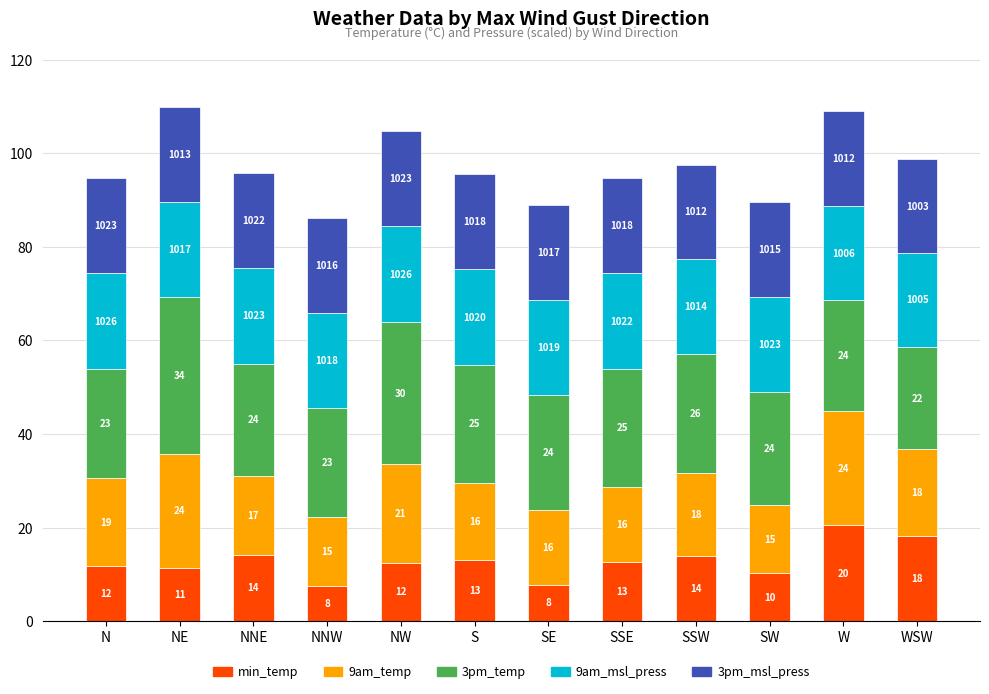

Does the chart contain stacked bars?

Yes